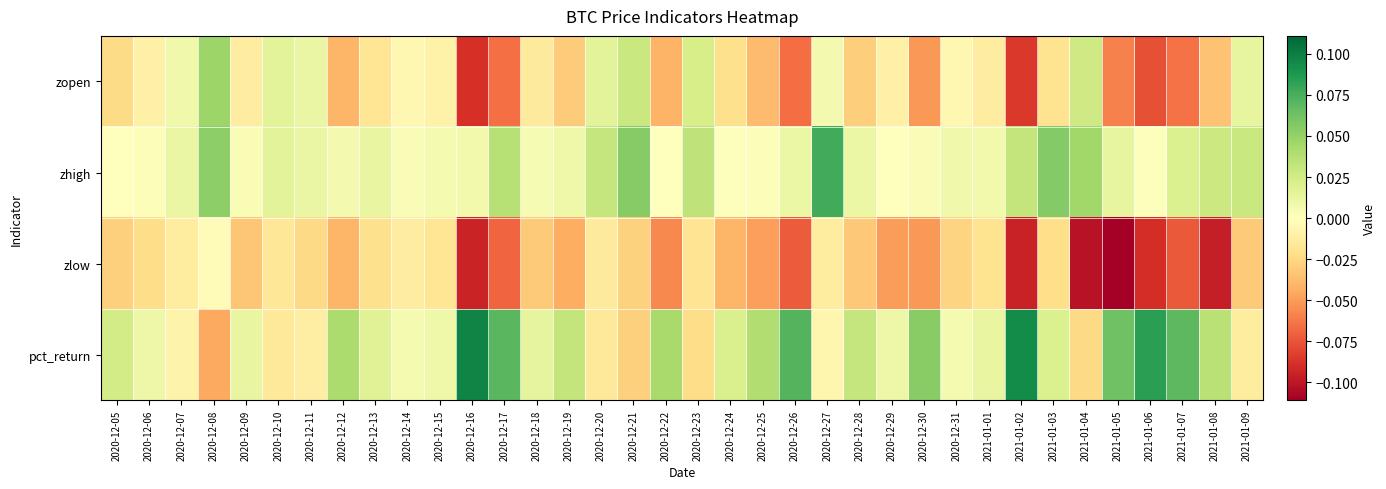

What is the greatest value displayed?

0.1